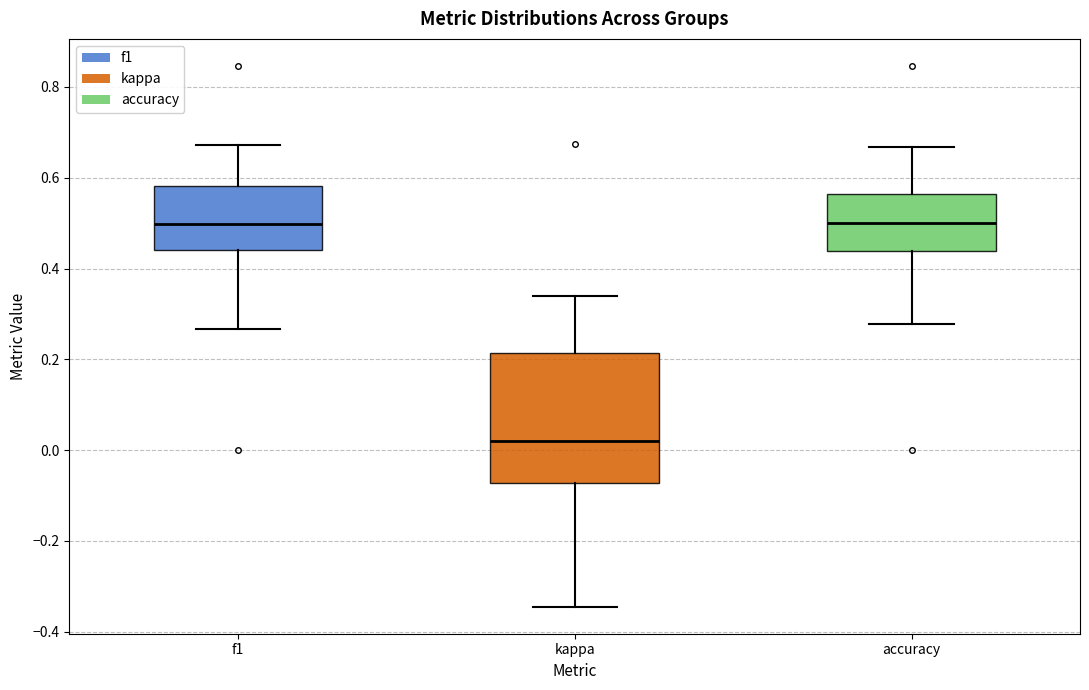

Reading left to right, read every box against the y-axis: the position of its median line, the range the box covers, and the ends of its whiskers. The values are not printed on the chart, so give them approximately, as read against the axis.

f1: median 0.50, box 0.44 to 0.58, whiskers 0.26 to 0.68
kappa: median 0.02, box -0.08 to 0.22, whiskers -0.34 to 0.34
accuracy: median 0.50, box 0.44 to 0.56, whiskers 0.28 to 0.66